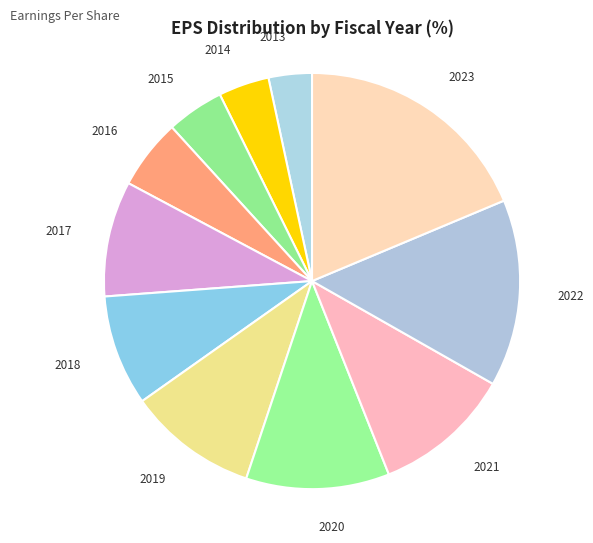

How many slices are in this pie chart?

11